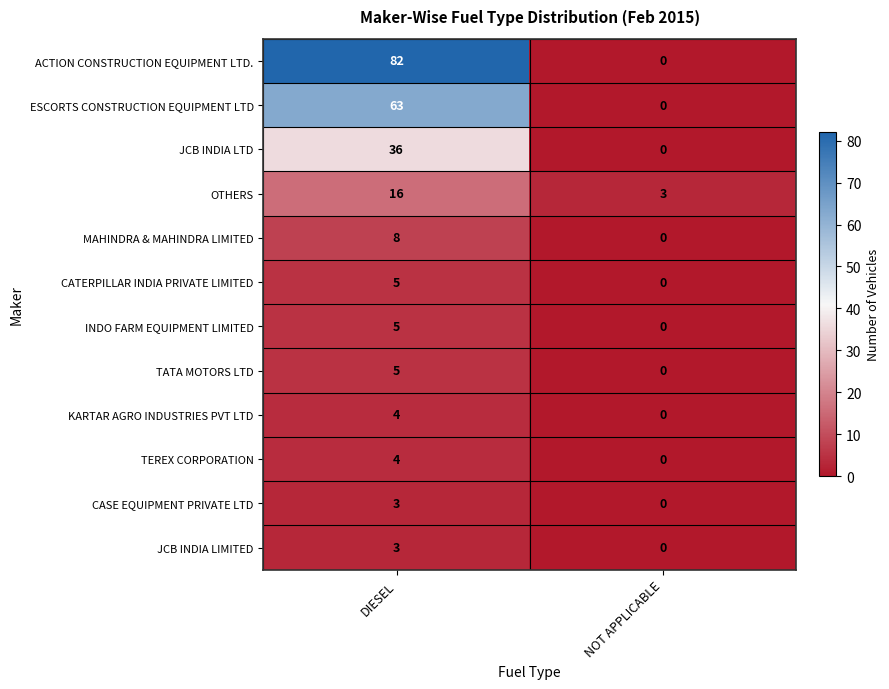

Reading right to left, extract all data points from this chart.

ACTION CONSTRUCTION EQUIPMENT LTD.: 0	82
ESCORTS CONSTRUCTION EQUIPMENT LTD: 0	63
JCB INDIA LTD: 0	36
OTHERS: 3	16
MAHINDRA & MAHINDRA LIMITED: 0	8
CATERPILLAR INDIA PRIVATE LIMITED: 0	5
INDO FARM EQUIPMENT LIMITED: 0	5
TATA MOTORS LTD: 0	5
KARTAR AGRO INDUSTRIES PVT LTD: 0	4
TEREX CORPORATION: 0	4
CASE EQUIPMENT PRIVATE LTD: 0	3
JCB INDIA LIMITED: 0	3